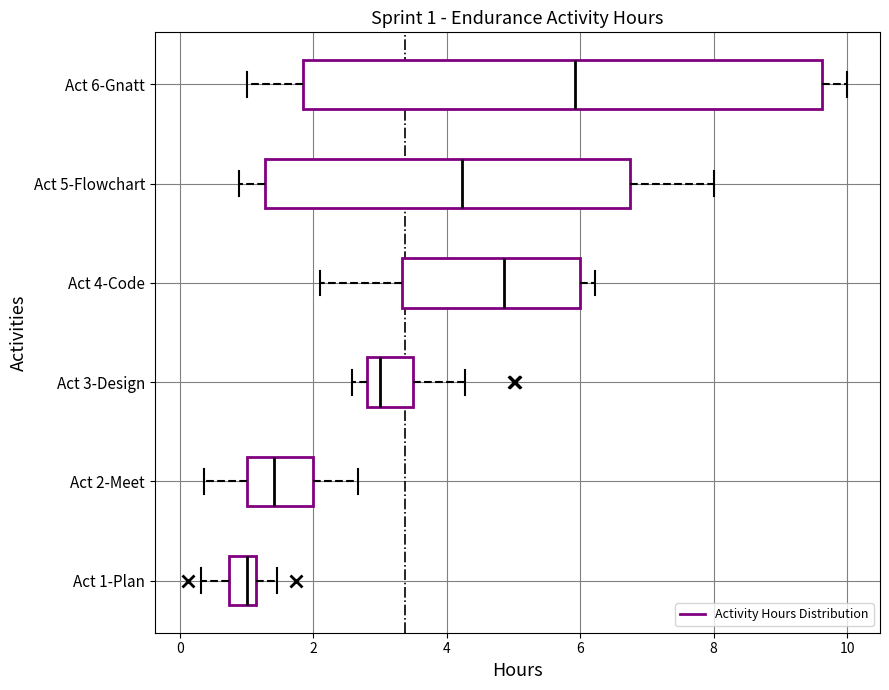

Which box's median line is the furthest to the left?

Act 1-Plan